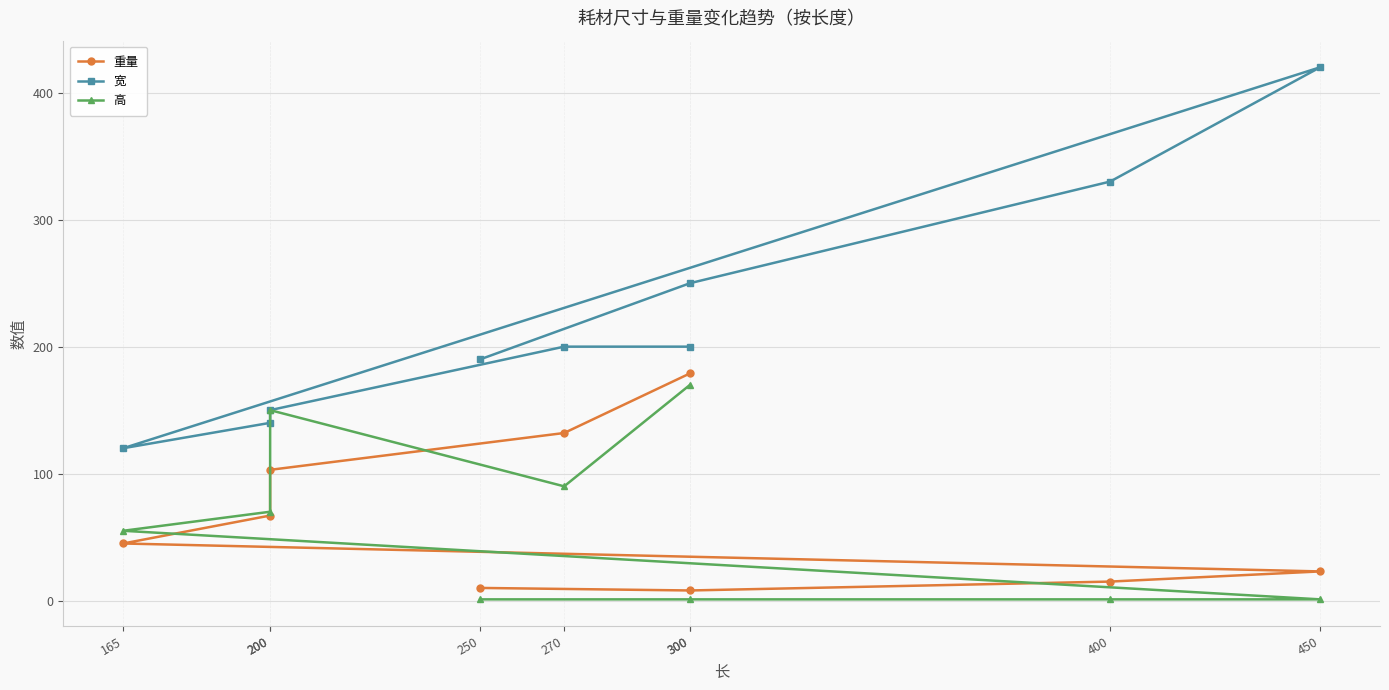

What is the total value across all series at 200?

277